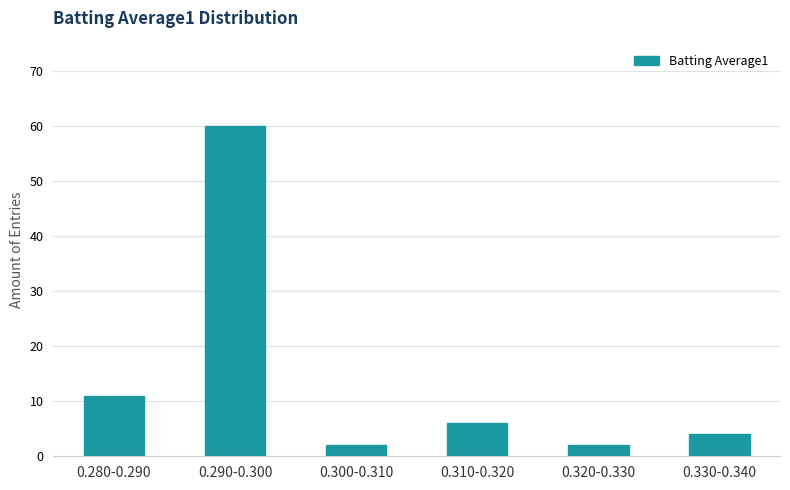

Reading left to right, transcribe all the data shown in this chart.

0.280-0.290=11	0.290-0.300=60	0.300-0.310=2	0.310-0.320=6	0.320-0.330=2	0.330-0.340=4